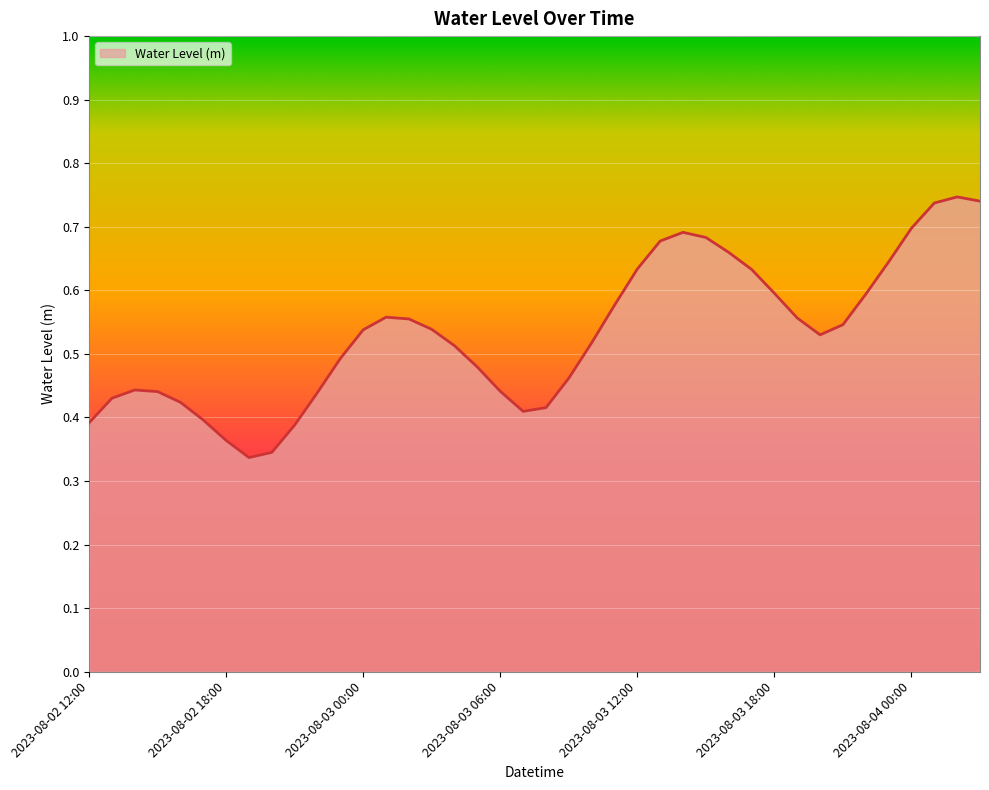

Does the chart display data point markers on the line(s)?

No